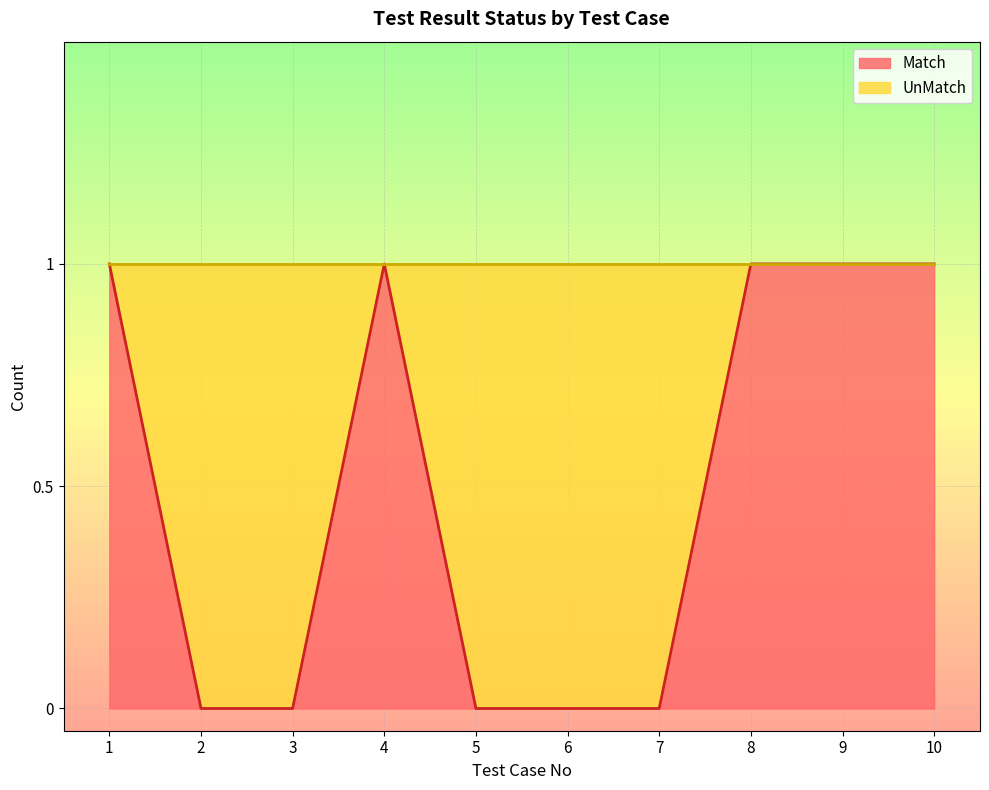

True or false: the data shows 0 at 3.

True